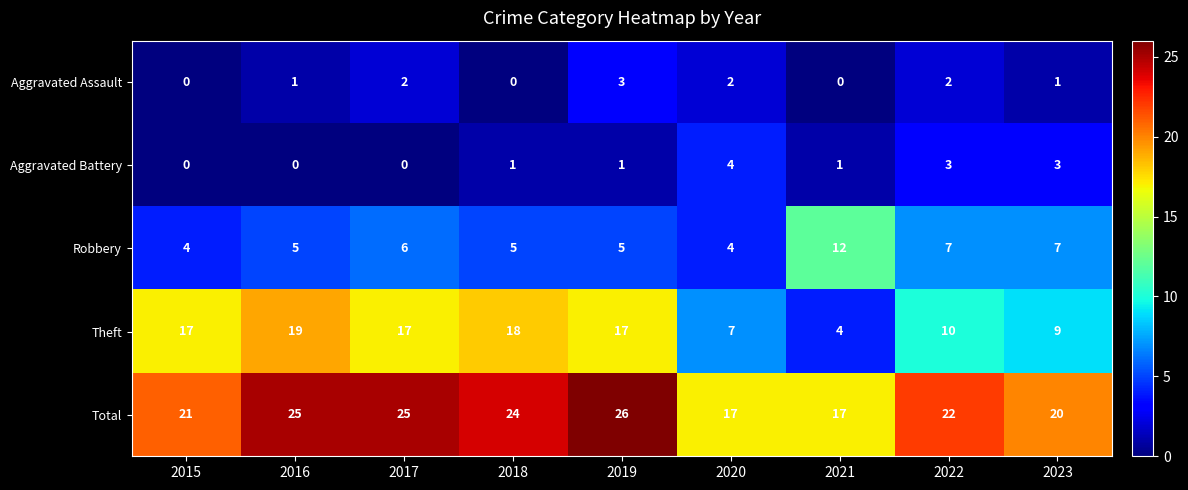

Is the value of Aggravated Battery at 2016 greater than the value of Theft at 2022?

No